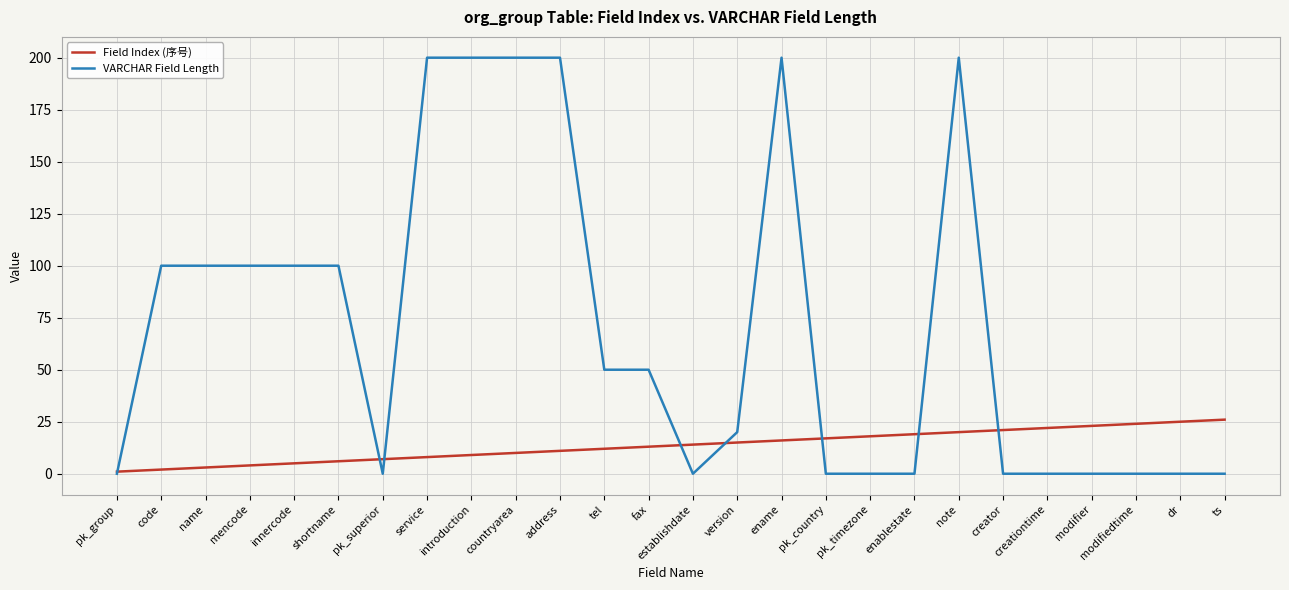

Rank the series by their average value, from lowest to highest.

Field Index (序号), VARCHAR Field Length